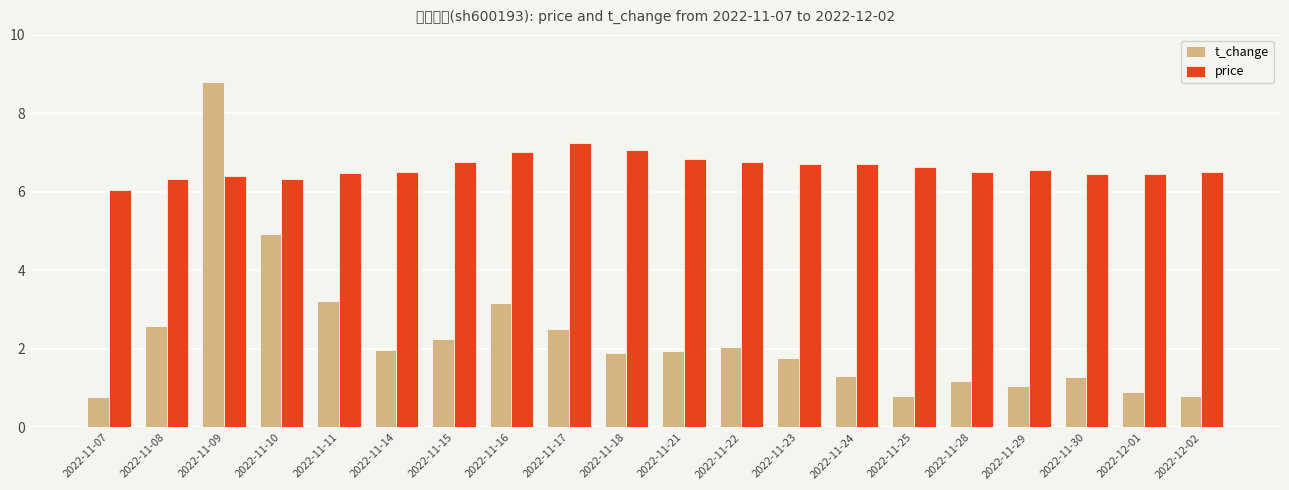

Which has a higher value, 2022-11-14 or 2022-11-07?

2022-11-14